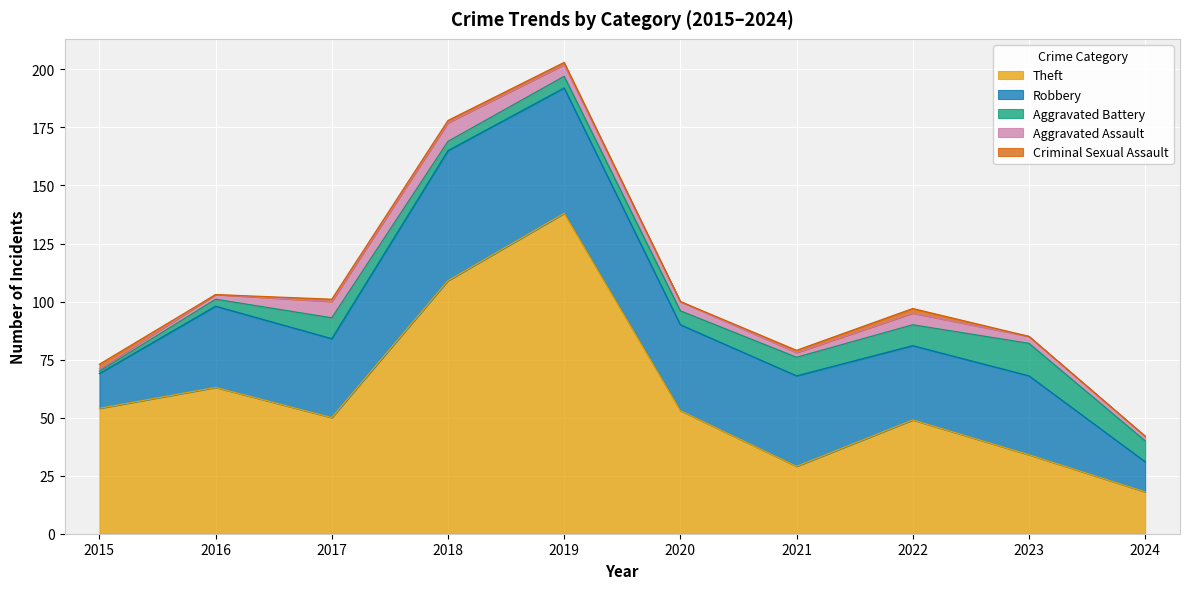

Where is the first local minimum for Theft?

2017